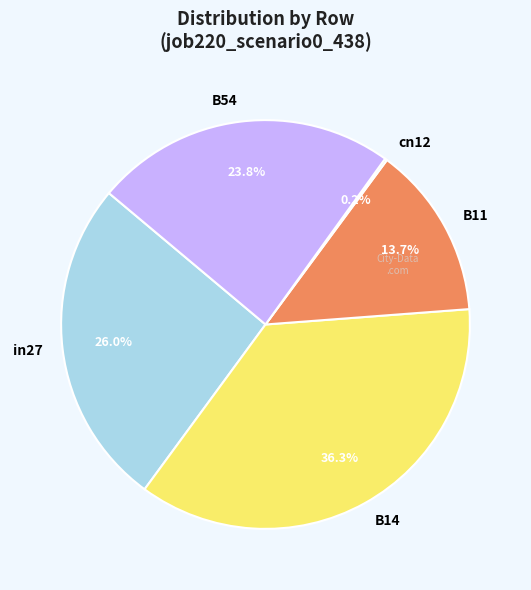

Does any single category account for the majority?

No